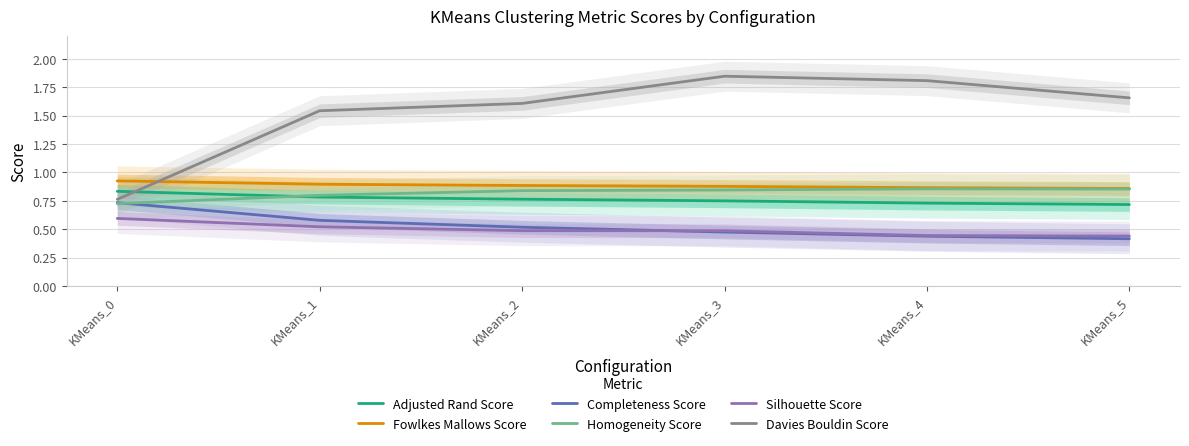

What are all the series names shown in the legend?

Adjusted Rand Score, Fowlkes Mallows Score, Completeness Score, Homogeneity Score, Silhouette Score, Davies Bouldin Score